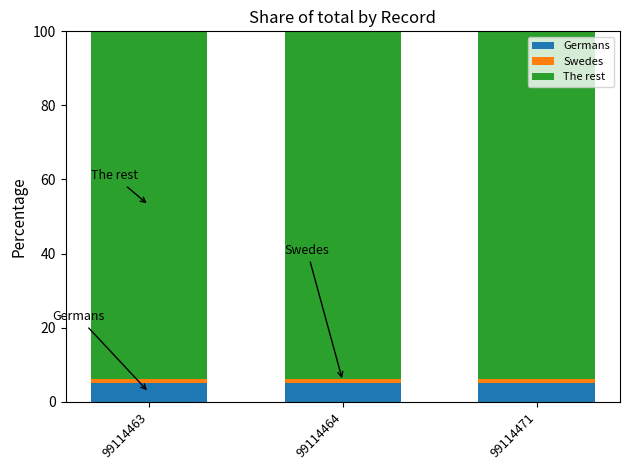

What is the sum of all Germans values?

15.2